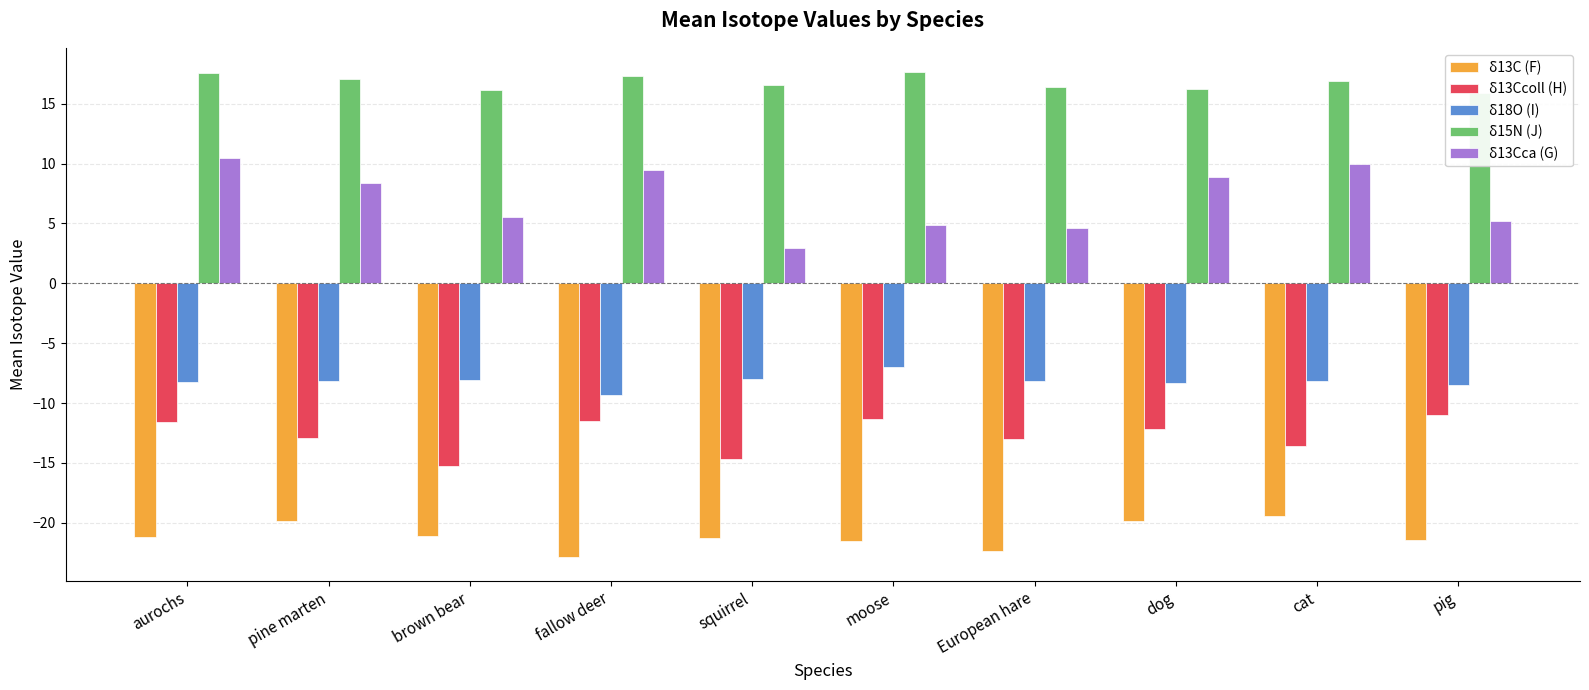

The value of δ13Cca (G) at brown bear is 5.5. True or false?

True